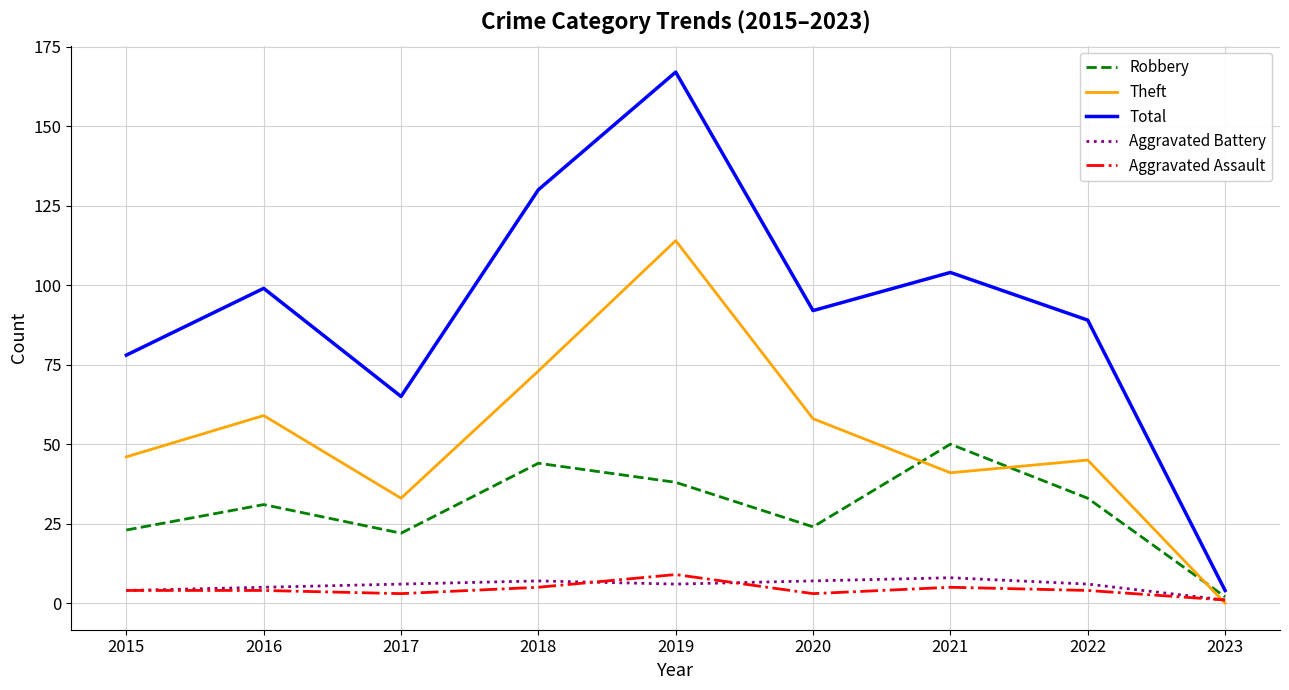

List the labels in order of Total value, smallest first.

2023, 2017, 2015, 2022, 2020, 2016, 2021, 2018, 2019